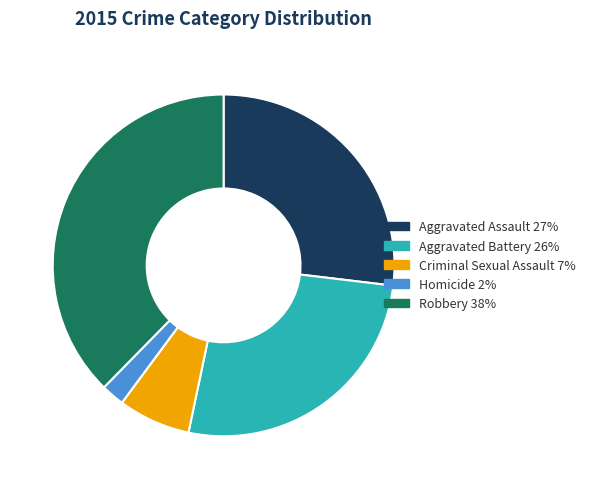

Which has a higher value, Homicide or Aggravated Assault?

Aggravated Assault